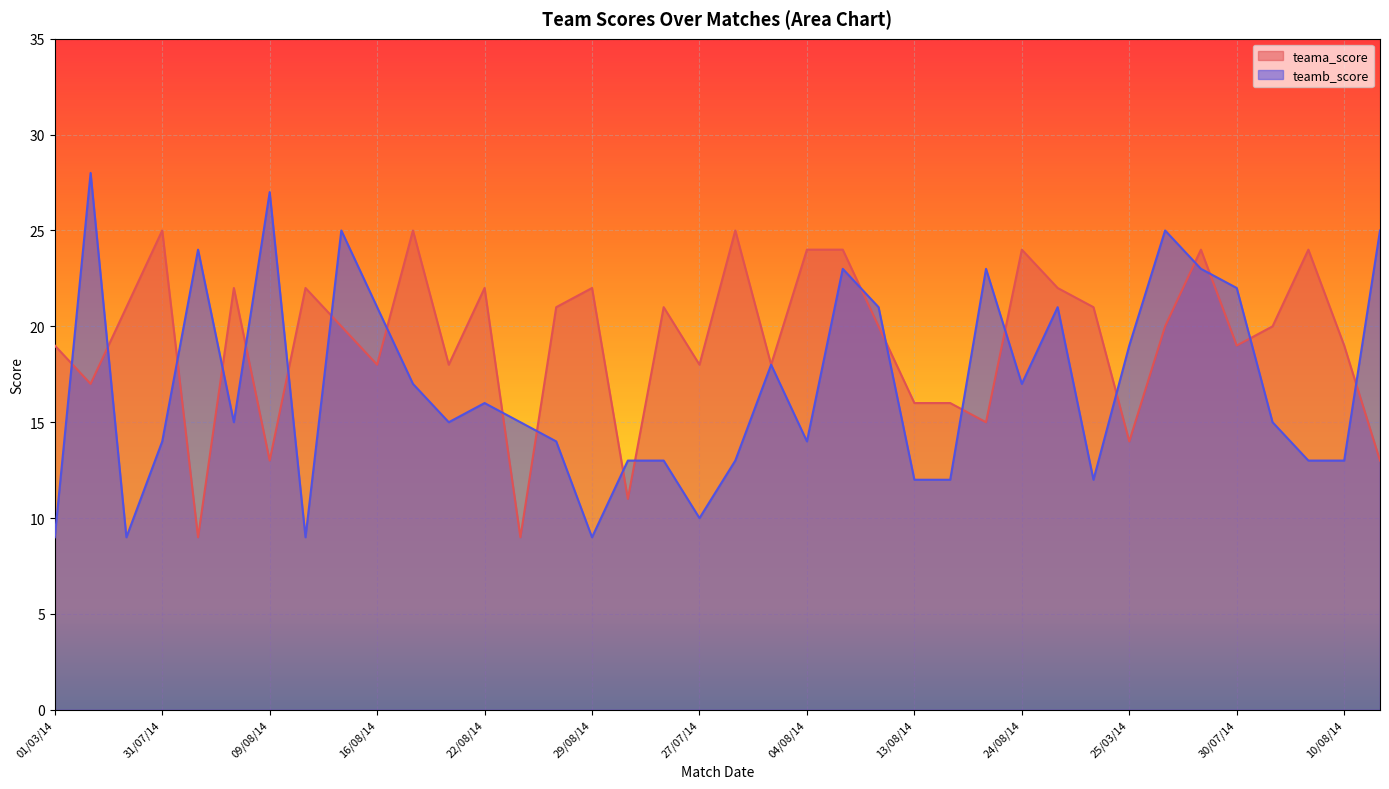

How many interior local valleys does the teama_score series have?

12